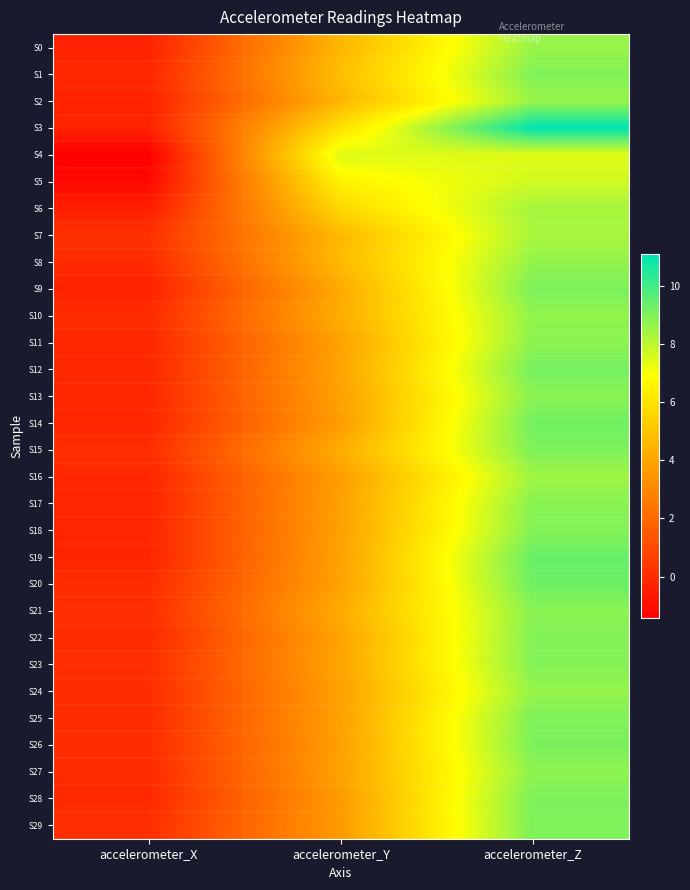

Reading left to right, extract all data points from this chart.

S0: accelerometer_X=-0.3	accelerometer_Y=4.6	accelerometer_Z=8.6
S1: accelerometer_X=-0.1	accelerometer_Y=4.8	accelerometer_Z=9.0
S2: accelerometer_X=-0.3	accelerometer_Y=4.5	accelerometer_Z=8.6
S3: accelerometer_X=-0.3	accelerometer_Y=6.0	accelerometer_Z=11.1
S4: accelerometer_X=-1.4	accelerometer_Y=7.5	accelerometer_Z=7.4
S5: accelerometer_X=-1.1	accelerometer_Y=6.5	accelerometer_Z=7.7
S6: accelerometer_X=-0.5	accelerometer_Y=5.6	accelerometer_Z=8.4
S7: accelerometer_X=0.2	accelerometer_Y=4.6	accelerometer_Z=8.3
S8: accelerometer_X=-0.0	accelerometer_Y=4.7	accelerometer_Z=8.7
S9: accelerometer_X=-0.3	accelerometer_Y=4.1	accelerometer_Z=9.1
S10: accelerometer_X=0.0	accelerometer_Y=4.2	accelerometer_Z=8.7
S11: accelerometer_X=-0.2	accelerometer_Y=3.9	accelerometer_Z=8.8
S12: accelerometer_X=-0.1	accelerometer_Y=3.9	accelerometer_Z=9.2
S13: accelerometer_X=-0.2	accelerometer_Y=3.9	accelerometer_Z=8.8
S14: accelerometer_X=-0.2	accelerometer_Y=3.7	accelerometer_Z=9.2
S15: accelerometer_X=0.1	accelerometer_Y=4.2	accelerometer_Z=9.0
S16: accelerometer_X=-0.2	accelerometer_Y=3.8	accelerometer_Z=8.5
S17: accelerometer_X=-0.2	accelerometer_Y=3.8	accelerometer_Z=8.9
S18: accelerometer_X=-0.2	accelerometer_Y=3.8	accelerometer_Z=8.9
S19: accelerometer_X=-0.2	accelerometer_Y=3.9	accelerometer_Z=9.4
S20: accelerometer_X=0.0	accelerometer_Y=3.9	accelerometer_Z=9.3
S21: accelerometer_X=0.1	accelerometer_Y=4.2	accelerometer_Z=8.8
S22: accelerometer_X=-0.0	accelerometer_Y=3.9	accelerometer_Z=8.9
S23: accelerometer_X=0.1	accelerometer_Y=4.0	accelerometer_Z=8.9
S24: accelerometer_X=0.0	accelerometer_Y=3.8	accelerometer_Z=8.6
S25: accelerometer_X=0.0	accelerometer_Y=3.9	accelerometer_Z=9.0
S26: accelerometer_X=0.0	accelerometer_Y=3.8	accelerometer_Z=9.1
S27: accelerometer_X=-0.0	accelerometer_Y=3.9	accelerometer_Z=8.8
S28: accelerometer_X=-0.1	accelerometer_Y=3.7	accelerometer_Z=9.1
S29: accelerometer_X=0.1	accelerometer_Y=3.7	accelerometer_Z=9.0